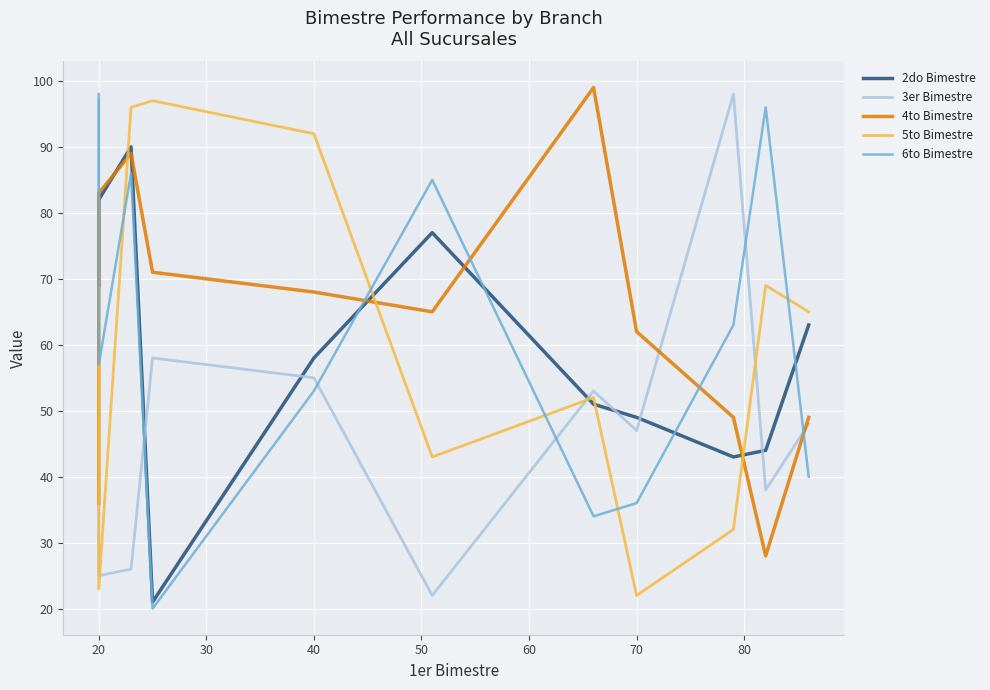

The value of 6to Bimestre at 20 is 160. True or false?

False